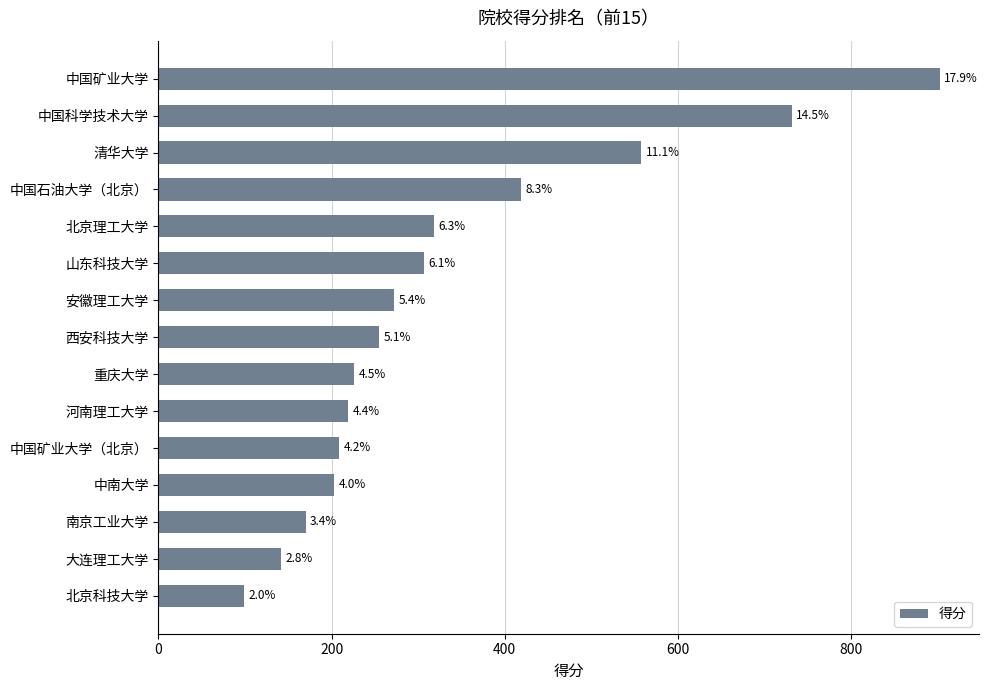

Are the bars horizontal?

Yes